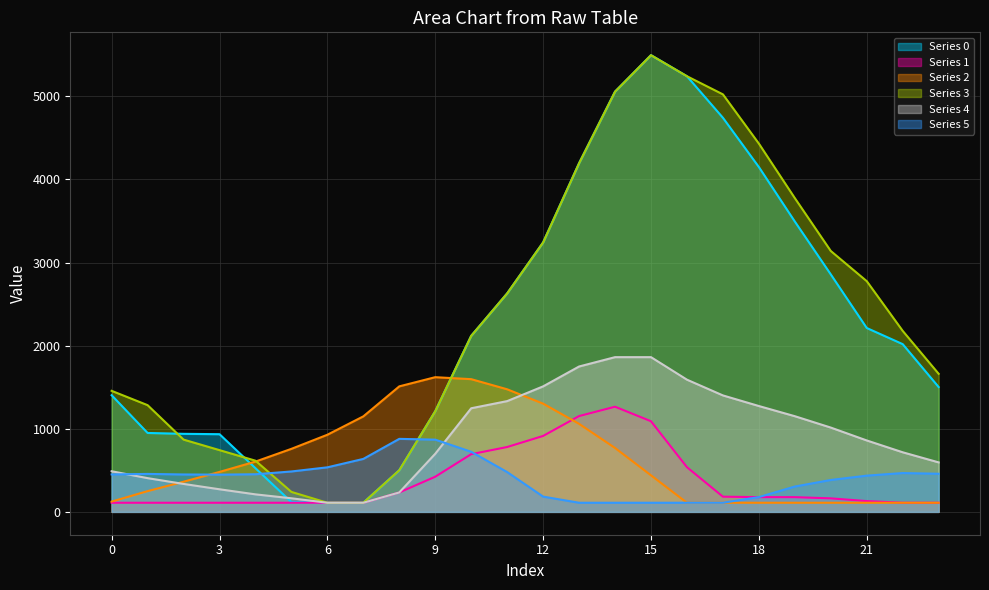

At how many categories does at least one series exceed 2456?

11